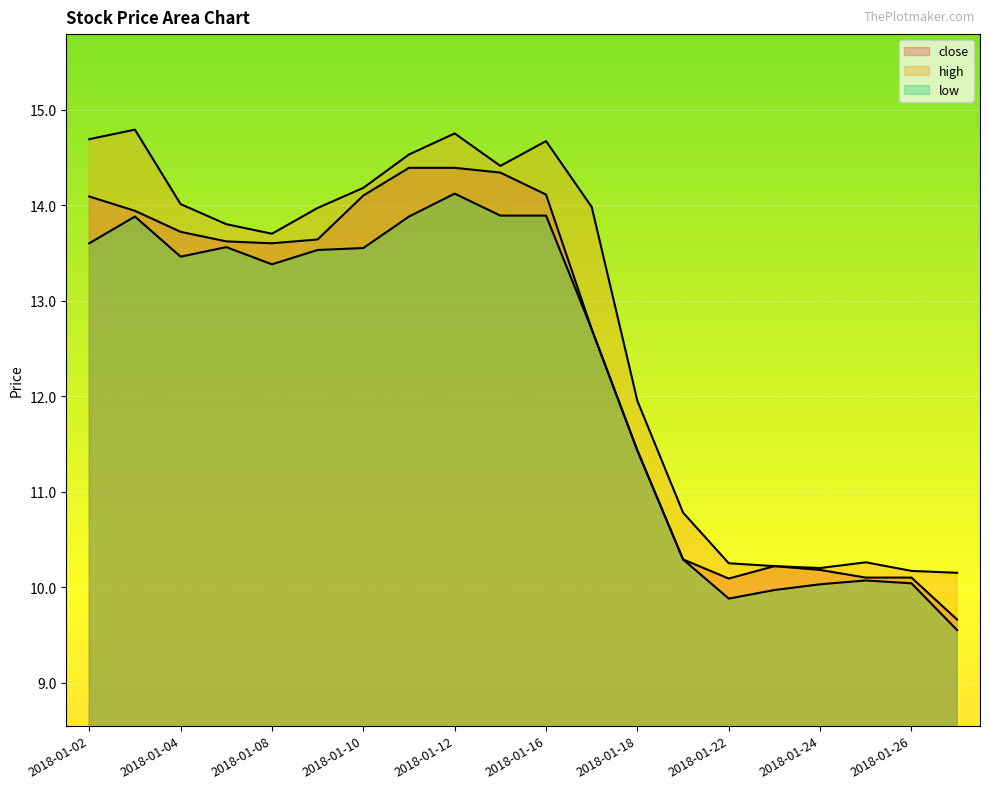

What is the difference between the high values at 2018-01-26 and 2018-01-23?

0.1